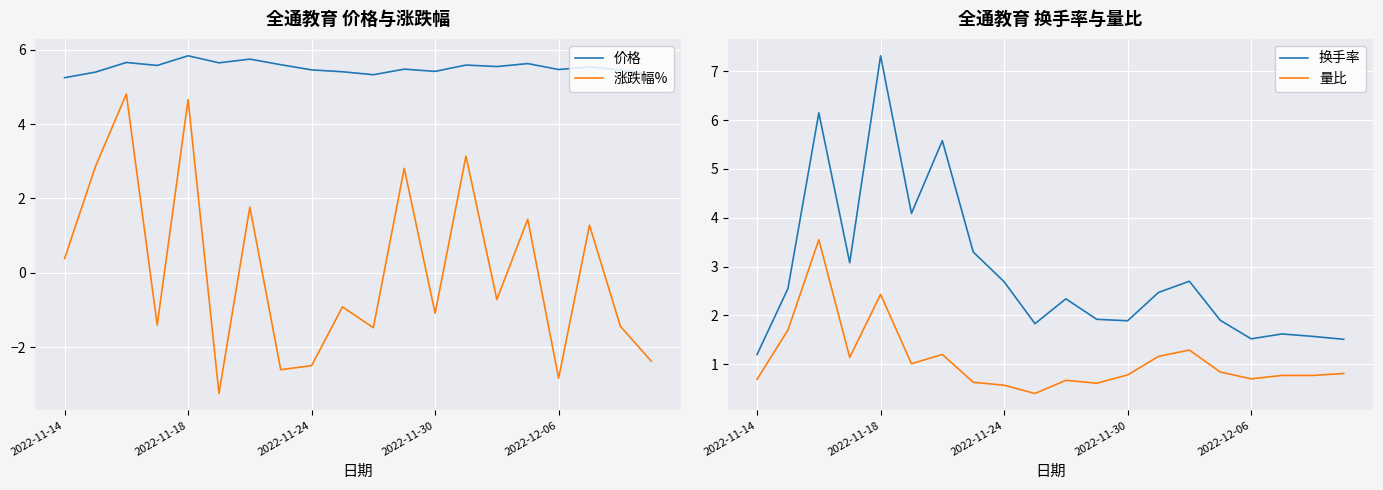

Is the value of 价格 at 13 greater than the value of 量比 at 9?

Yes